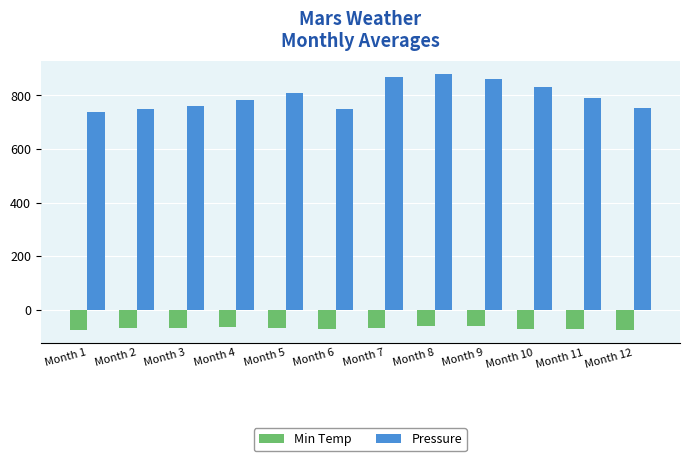

How many bars are there in total?

24